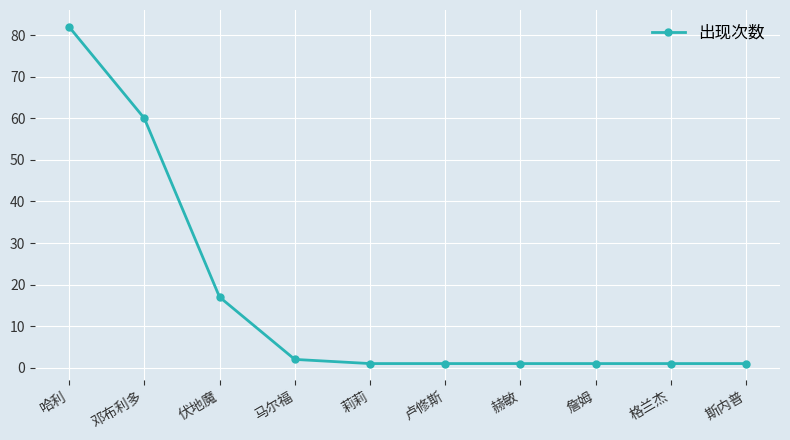

What is the average value?

17